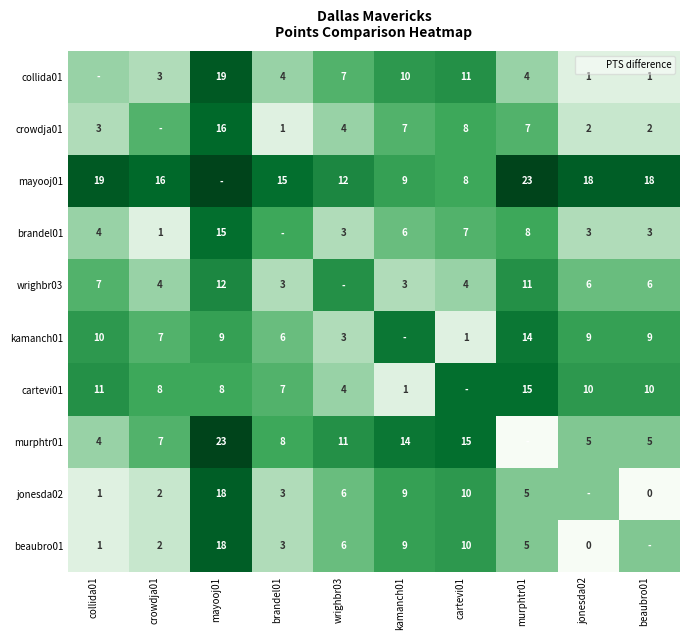

The value of mayooj01 at collida01 is 19. True or false?

True